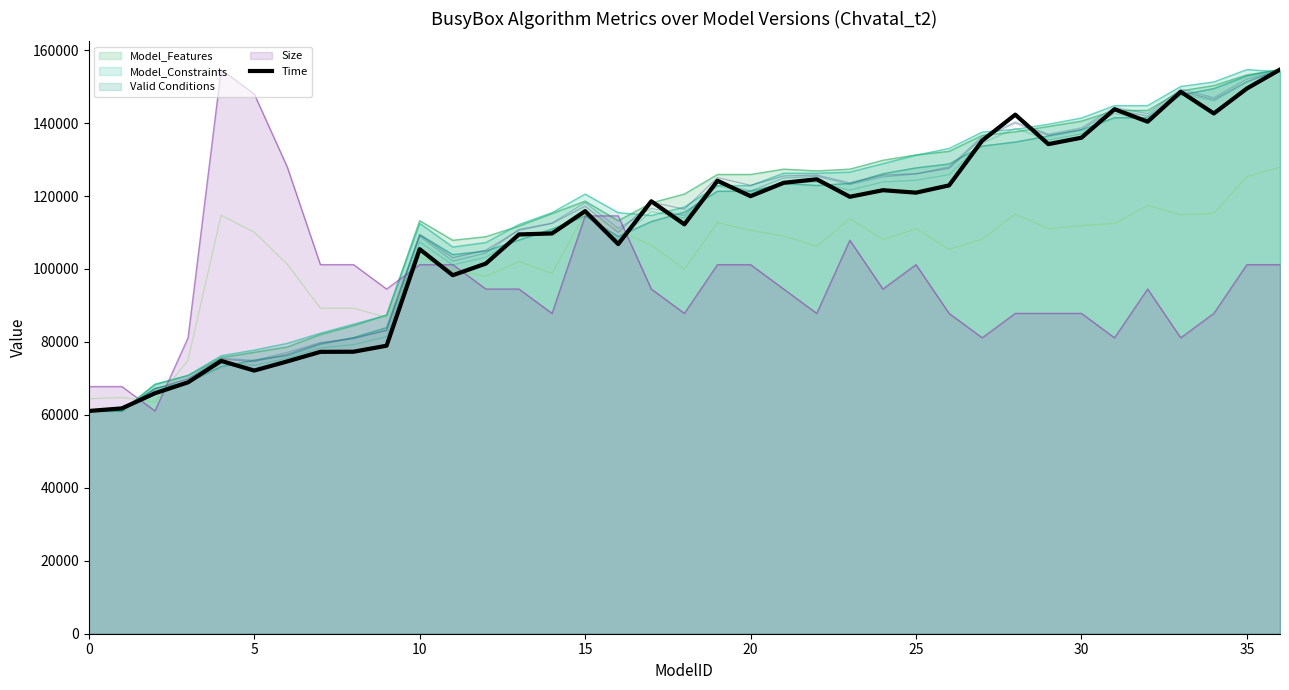

What is the difference between the values at 35 and 9?

70520